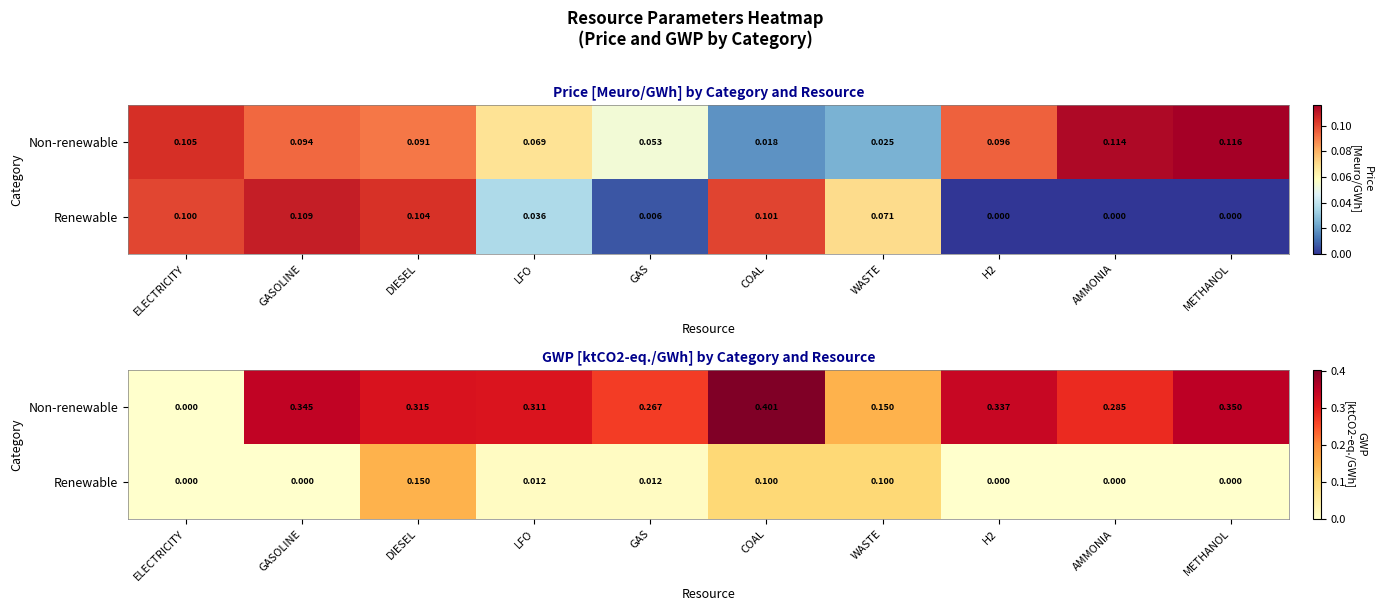

At GAS, list the series in order from smallest to largest.

Renewable, Non-renewable